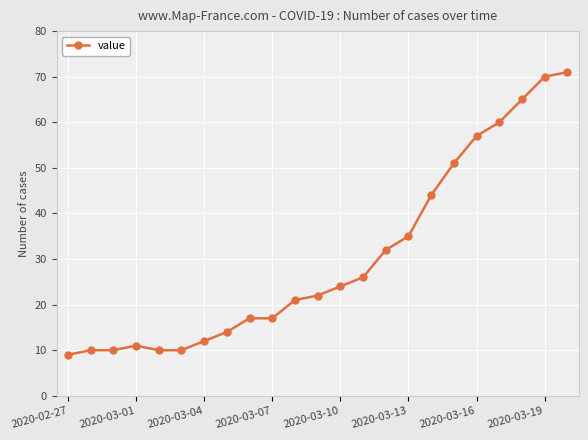

What is the greatest value displayed?

71